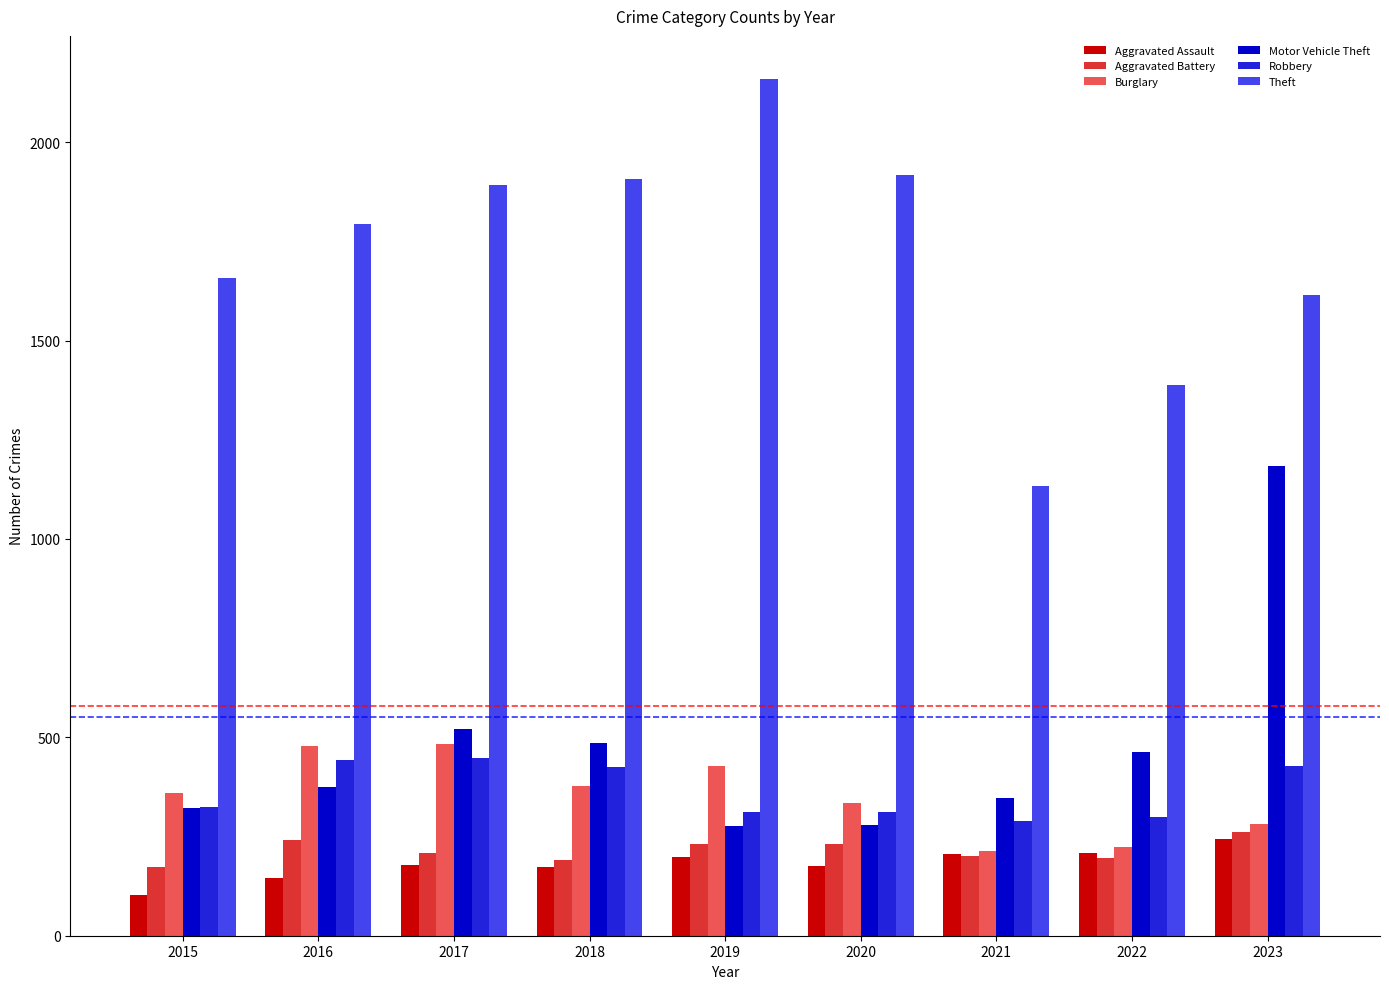

Which series has the largest range (max minus min)?

Theft